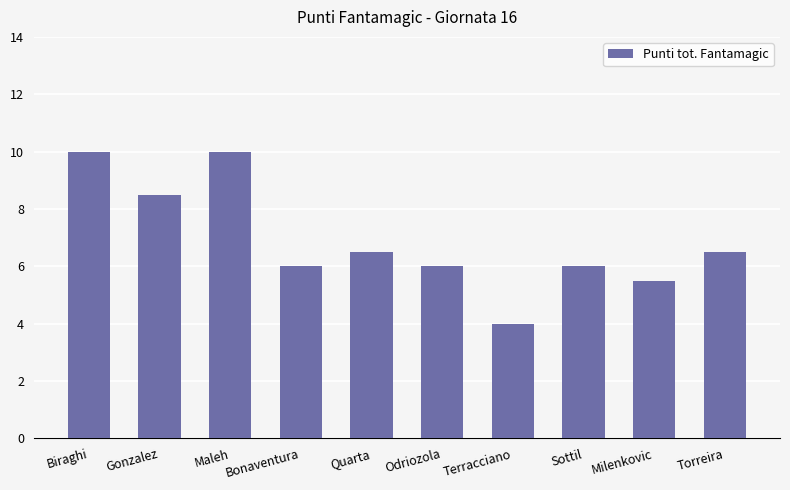

What is the greatest value displayed?

10.0